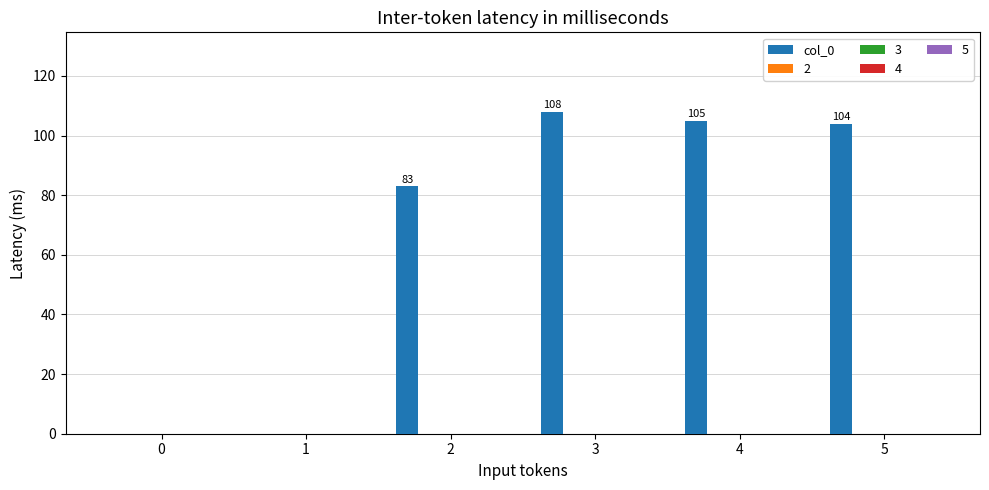

What is the maximum value shown in the chart?

108